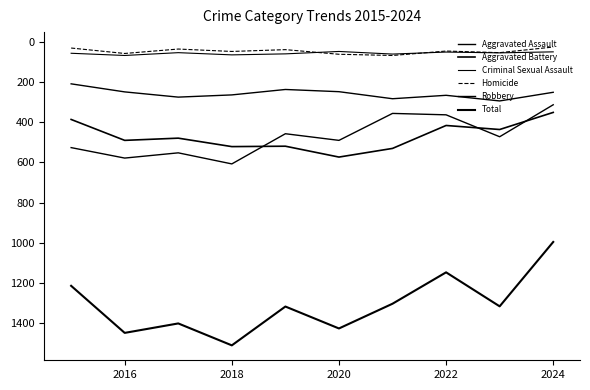

How many lines are shown in the chart?

6